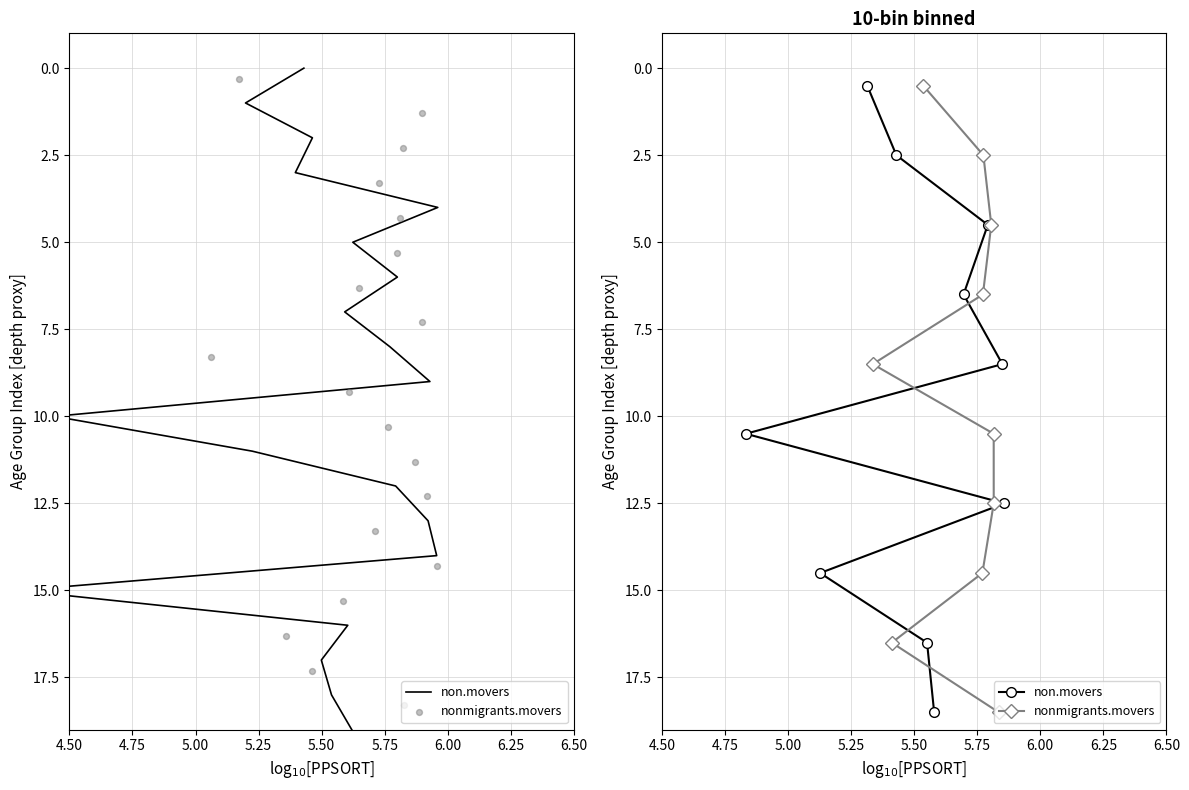

At how many categories does at least one series exceed 13?

3